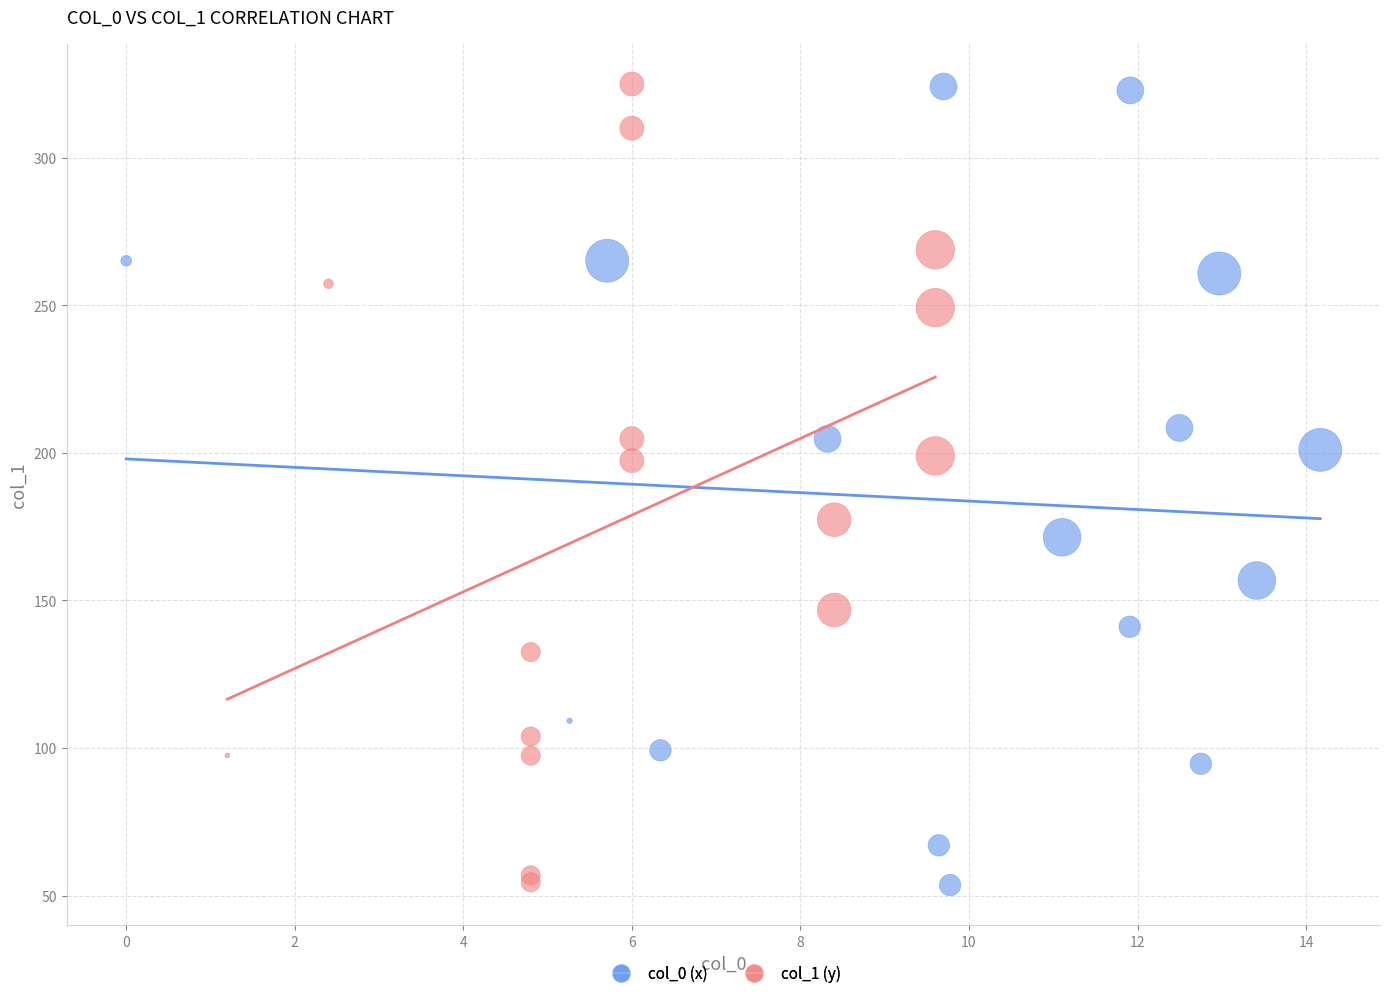

What are all the series names shown in the legend?

col_0 (x), col_1 (y)